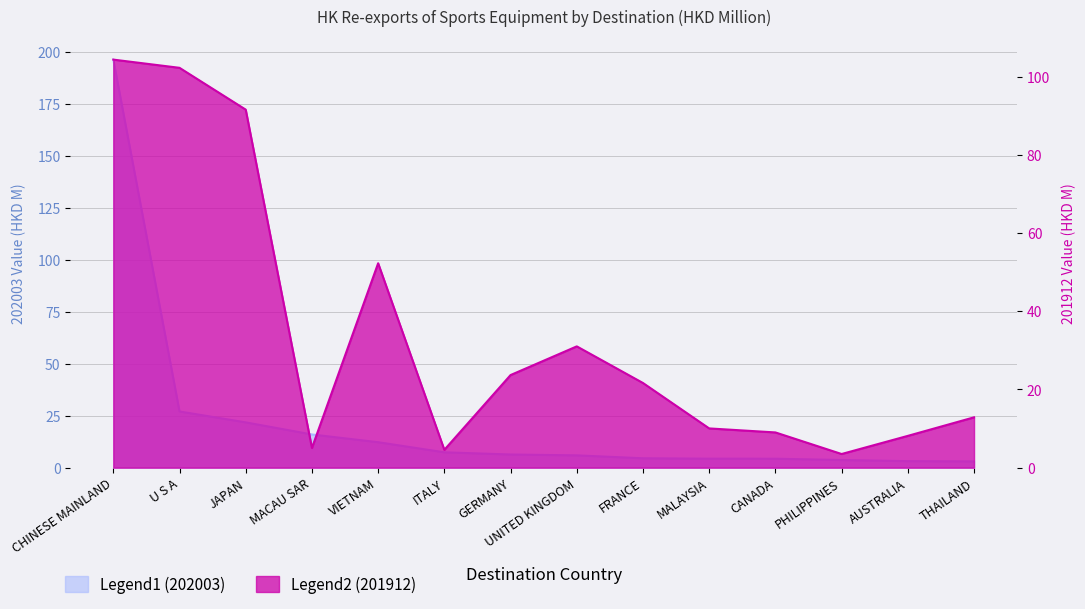

What is the difference between the second highest and minimum values in the 202003 (HKD M) series?

24.0